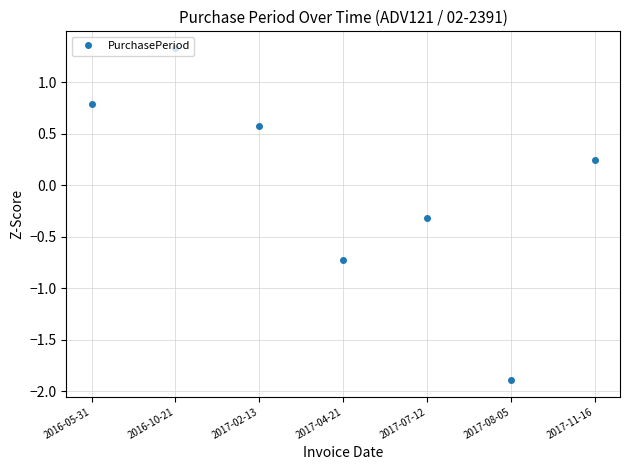

What position from the right is 2016-05-31?

7